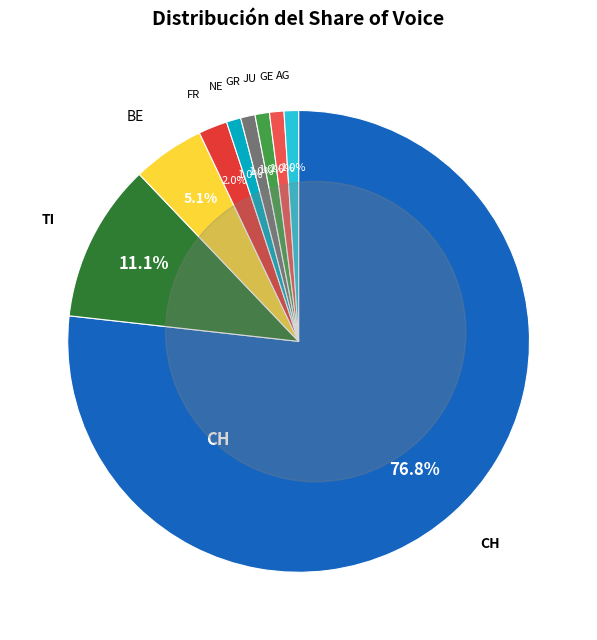

Count the number of slices in the pie.

9